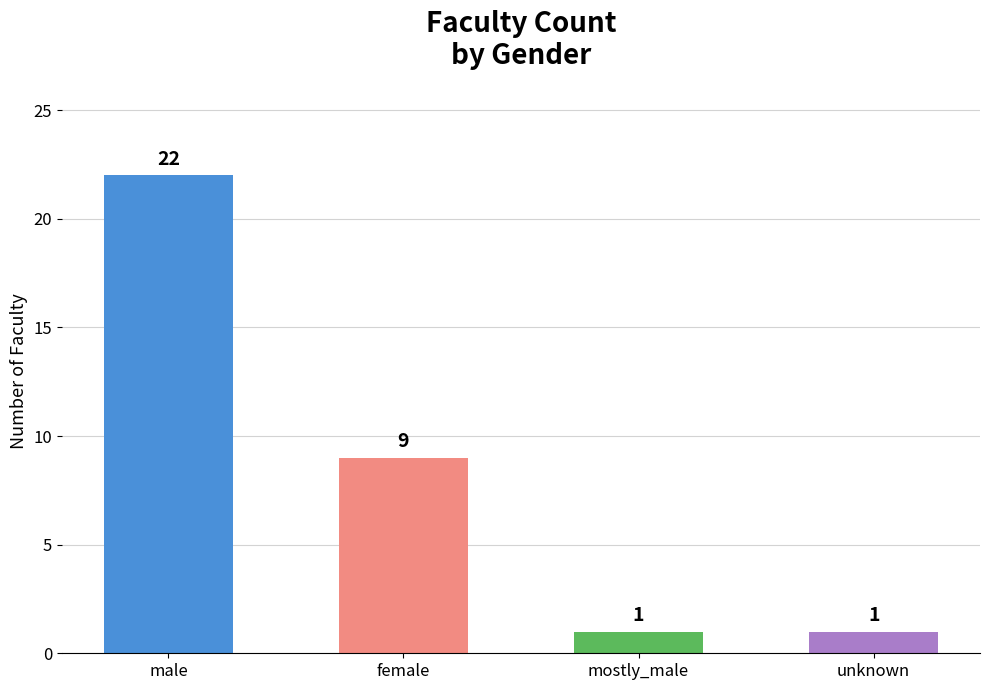

Reading left to right, what are all the values shown in this chart?

22	9	1	1